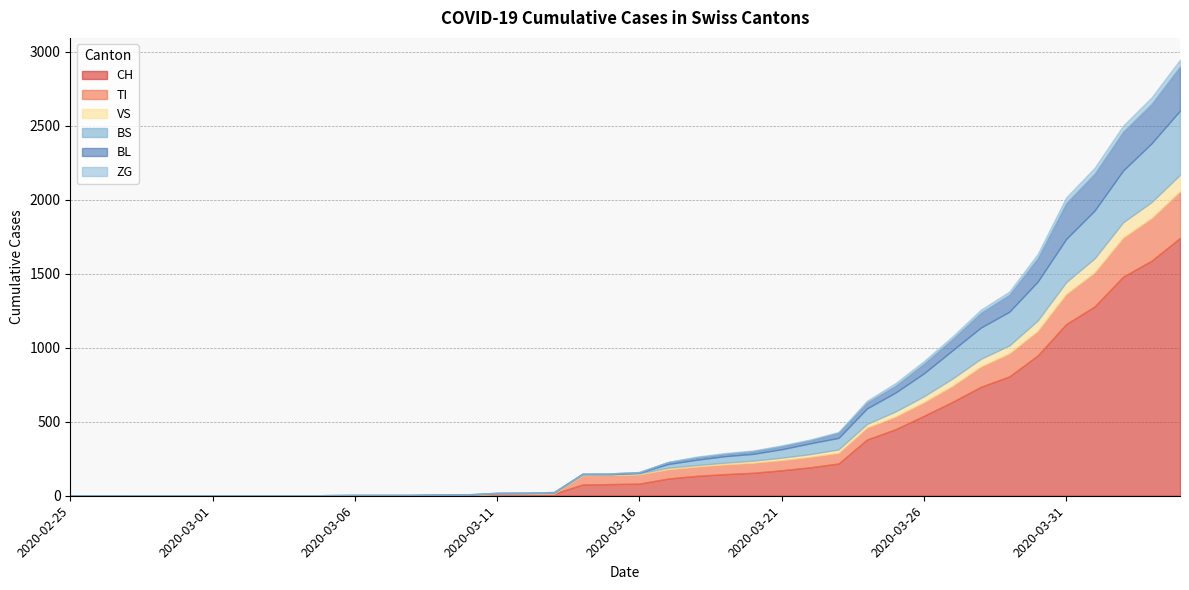

What is the label of the 10th point from the right?

2020-03-26